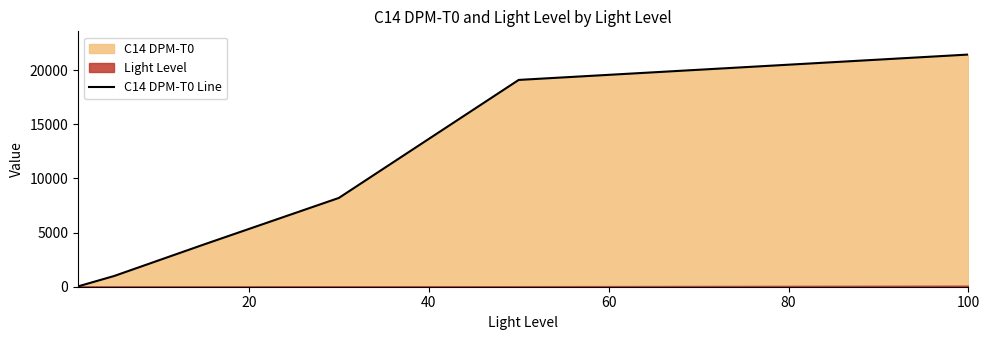

What is the difference between the maximum and minimum values?

21405